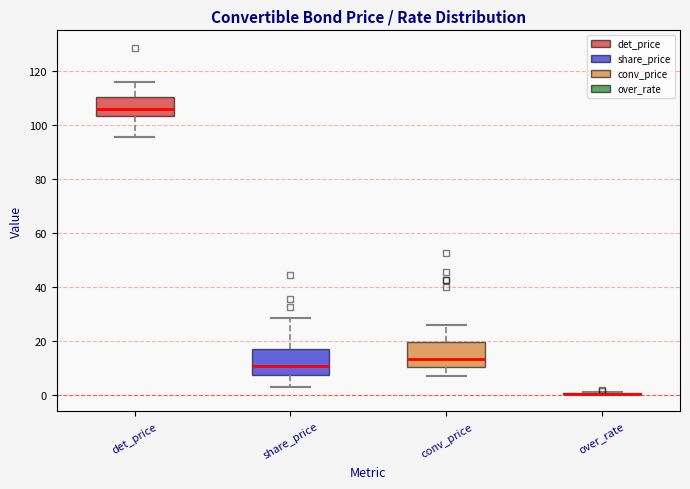

Reading left to right, read every box against the y-axis: the position of its median line, the range the box covers, and the ends of its whiskers. The values are not printed on the chart, so give them approximately, as read against the axis.

det_price: median 106, box 104 to 110, whiskers 96 to 116
share_price: median 10, box 8 to 18, whiskers 2 to 28
conv_price: median 14, box 10 to 20, whiskers 6 to 26
over_rate: box collapsed to a line at 0, whiskers 0 to 0